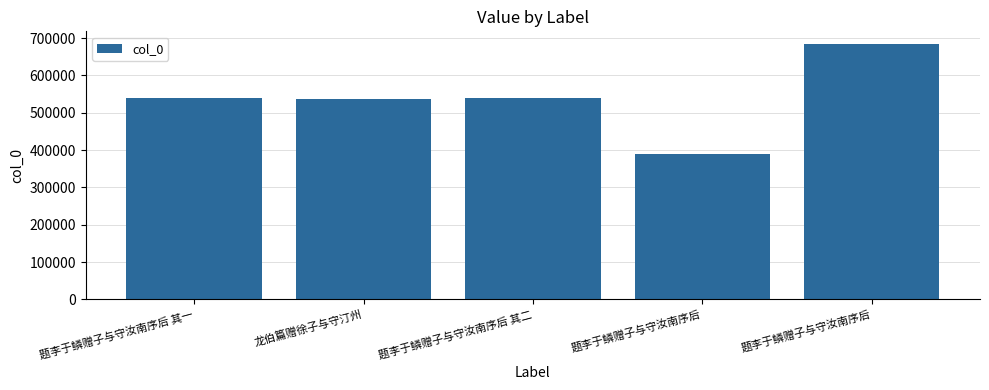

At which label is the value closest to 536782?

龙伯篇赠徐子与守汀州